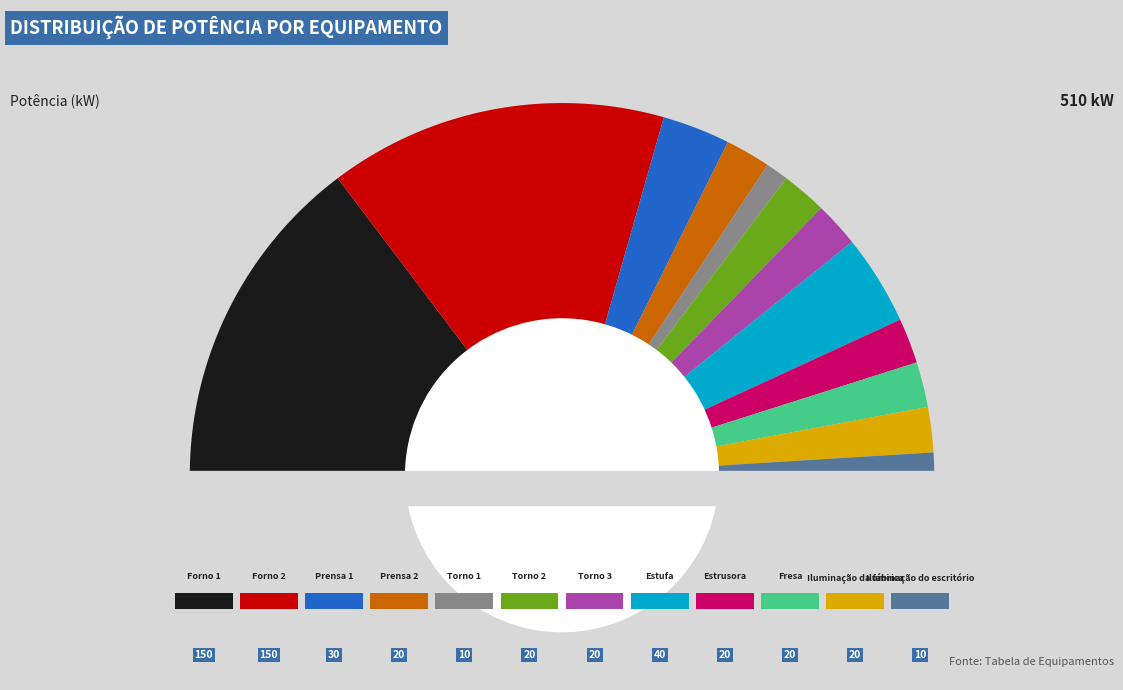

To the nearest percent, what portion does Prensa 2 represent?

4%